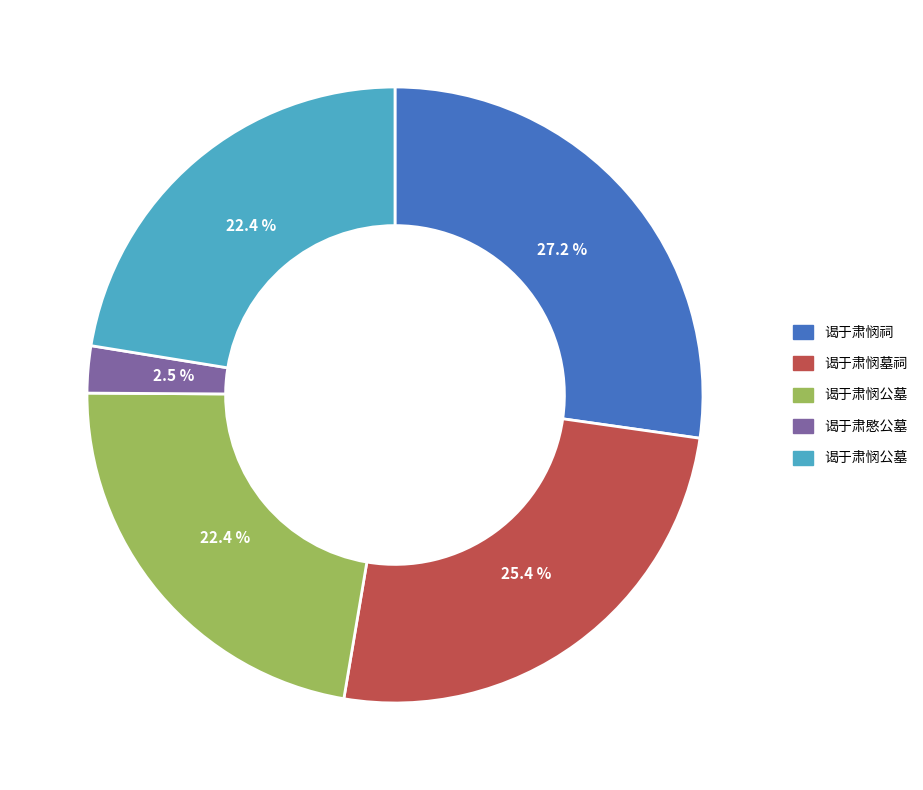

Is there a majority slice in this chart?

No